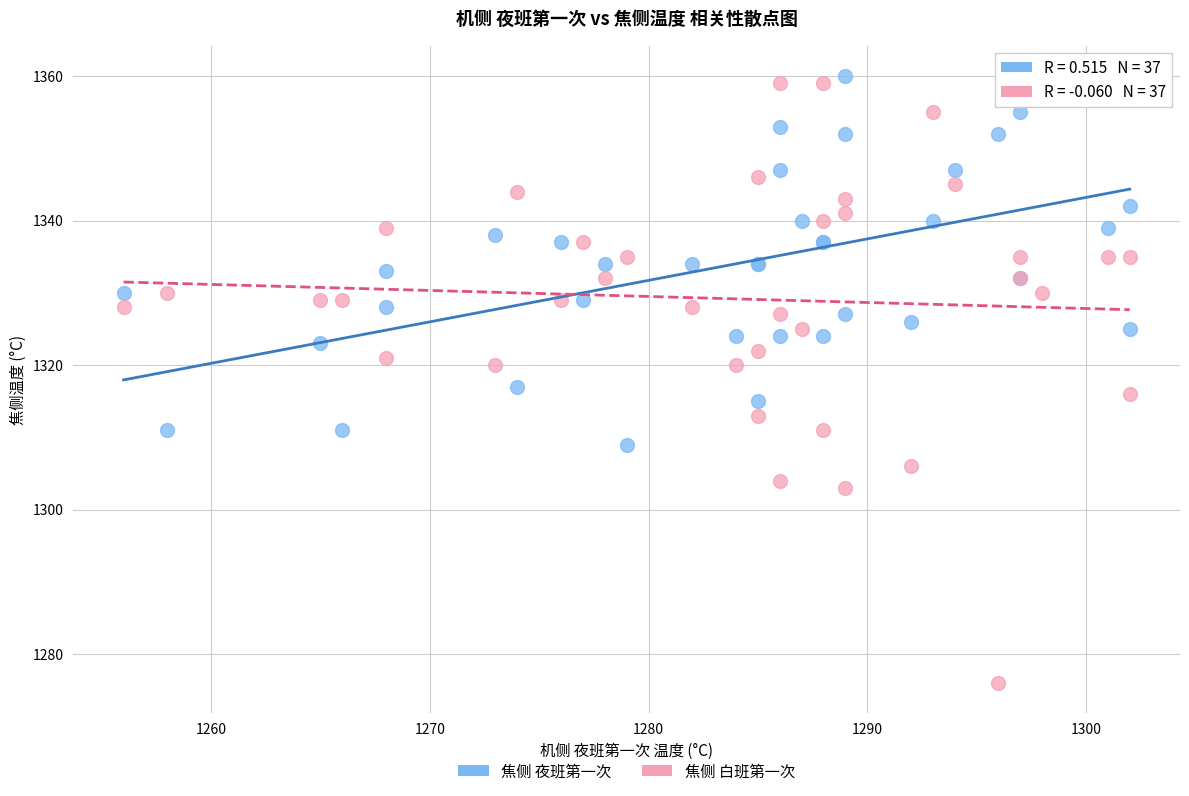

Across all series, what Y value is closest to 1318?

1317